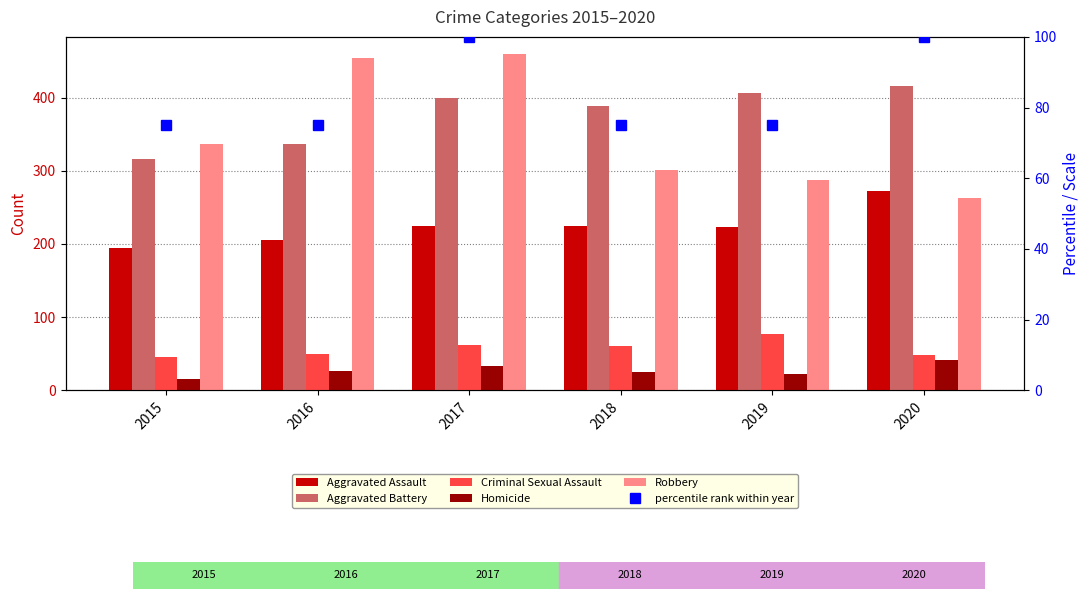

What is the greatest value displayed?

460